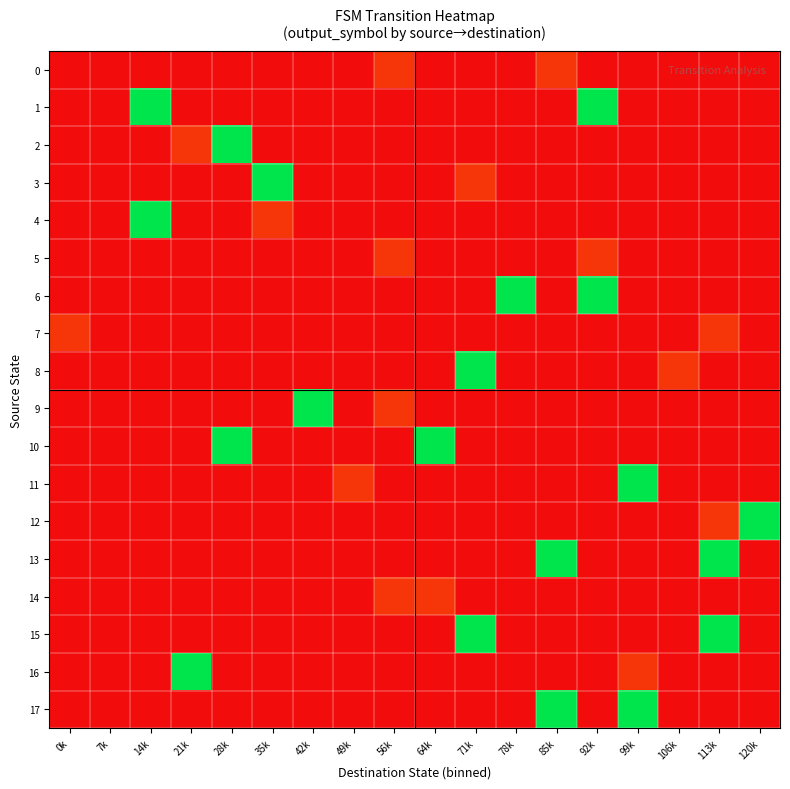

Rank the series by their maximum value, from lowest to highest.

0, 1, 2, 3, 4, 5, 6, 7, 8, 9, 10, 11, 12, 13, 14, 15, 16, 17